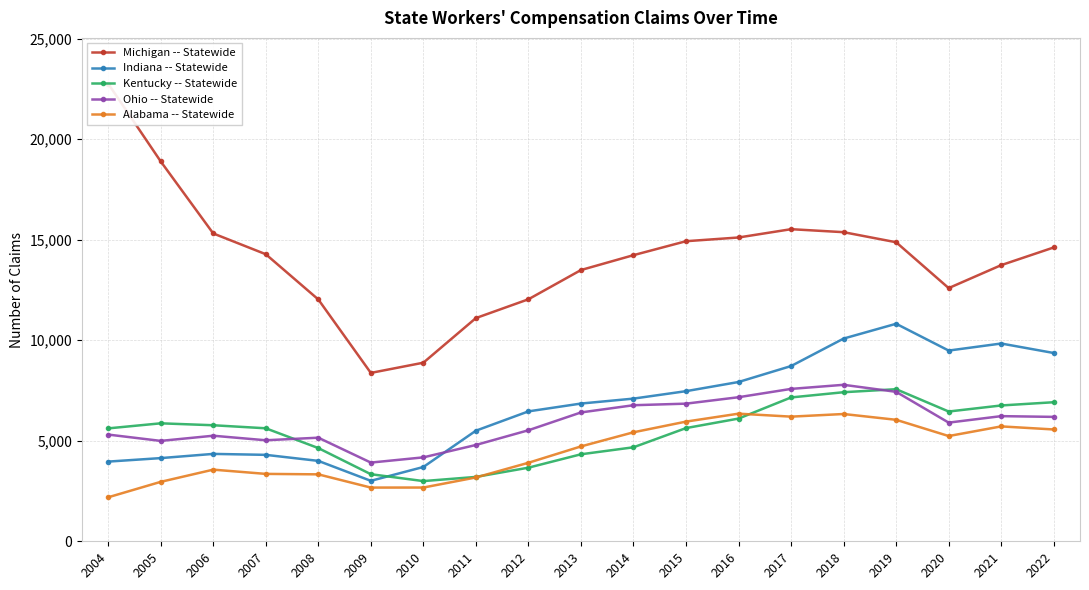

True or false: Kentucky -- Statewide and Ohio -- Statewide intersect in this chart.

True